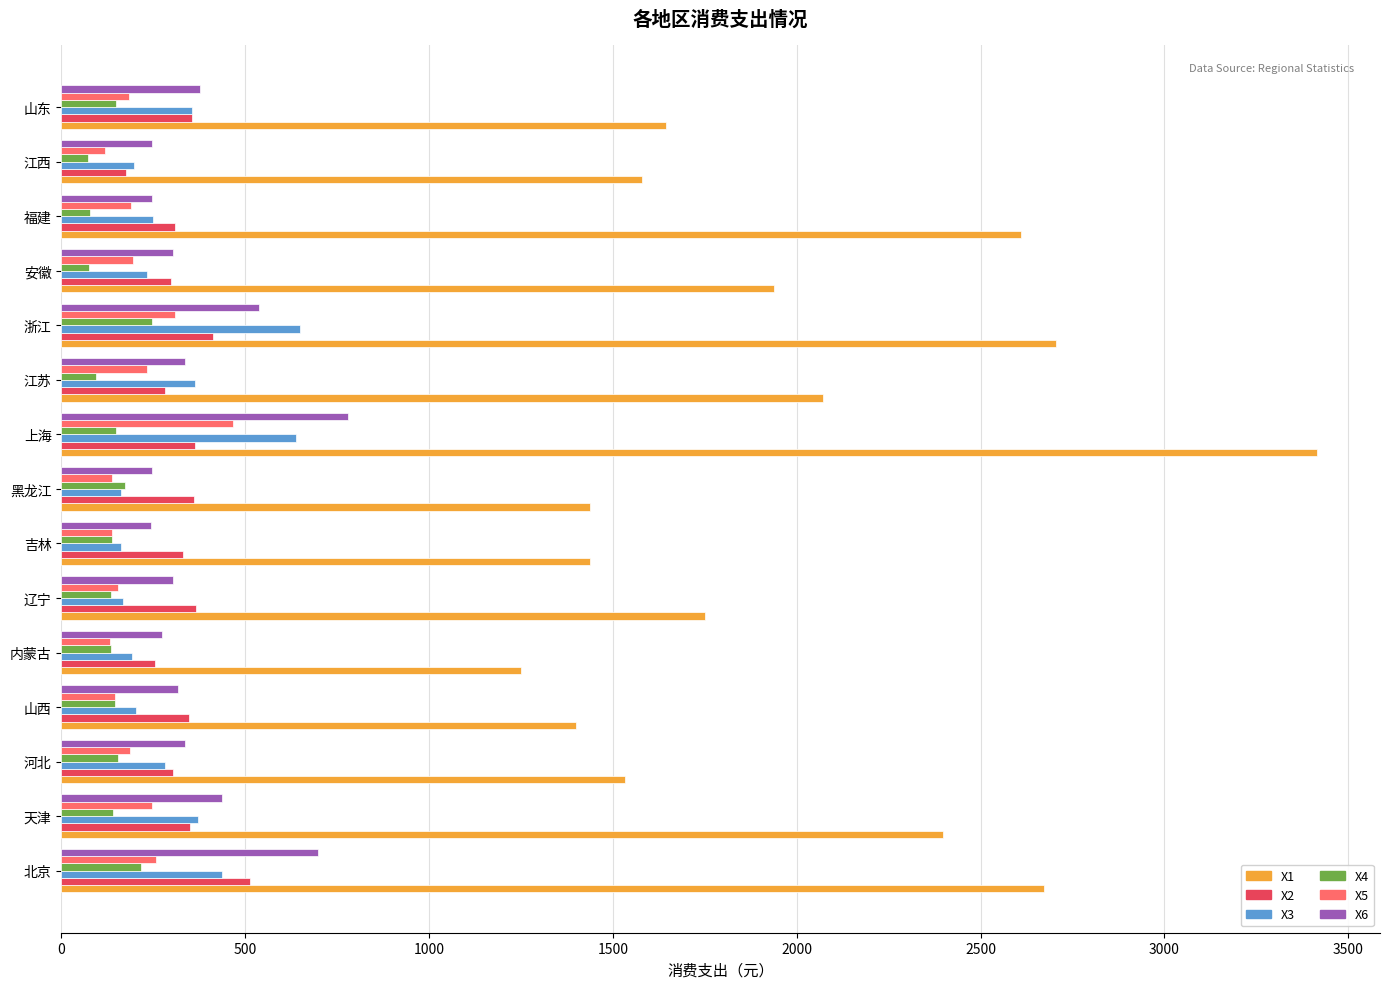

What is the sum of all X1 values?

29843.6